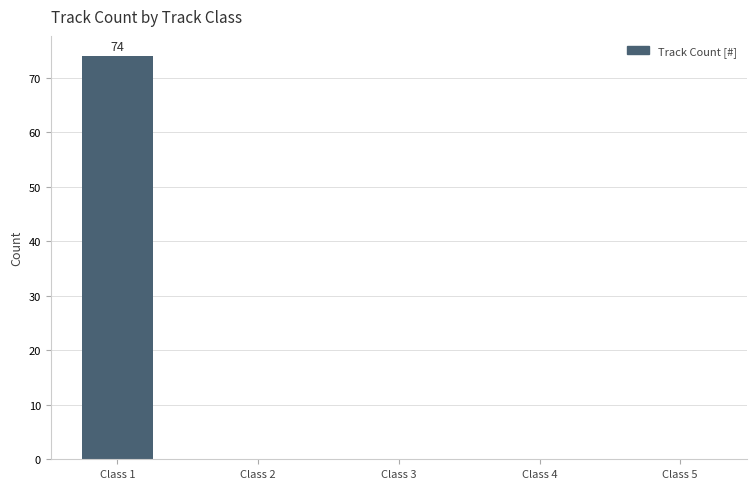

Reading left to right, what are all the values shown in this chart?

Class 1=74	Class 2=0	Class 3=0	Class 4=0	Class 5=0